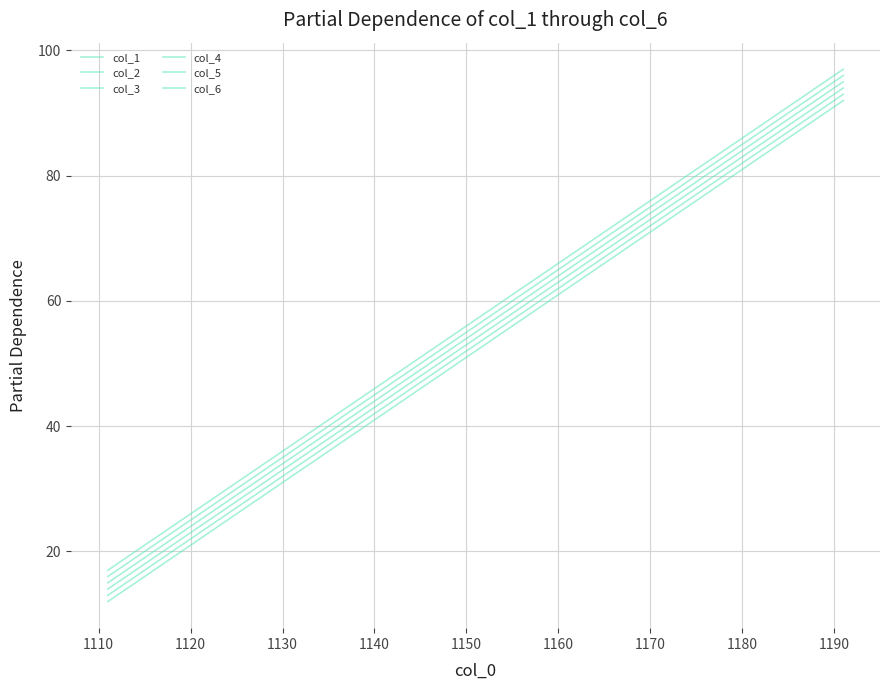

Does the chart have visible grid lines?

Yes